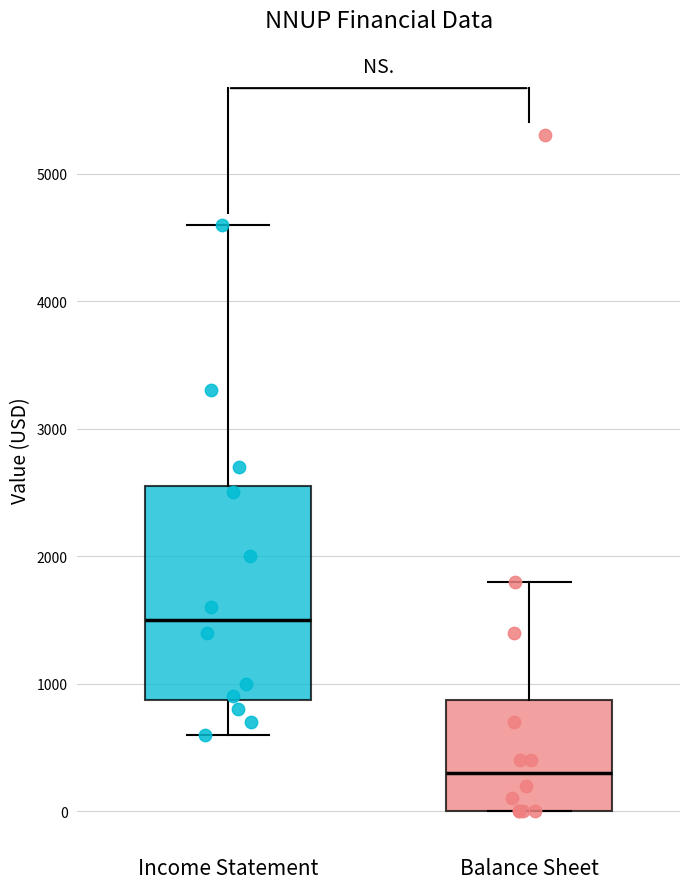

Reading left to right, read every box against the y-axis: the position of its median line, the range the box covers, and the ends of its whiskers. The values are not printed on the chart, so give them approximately, as read against the axis.

Income Statement: median 1500, box 900 to 2600, whiskers 600 to 4600
Balance Sheet: median 300, box 0 to 900, whiskers 0 to 1800